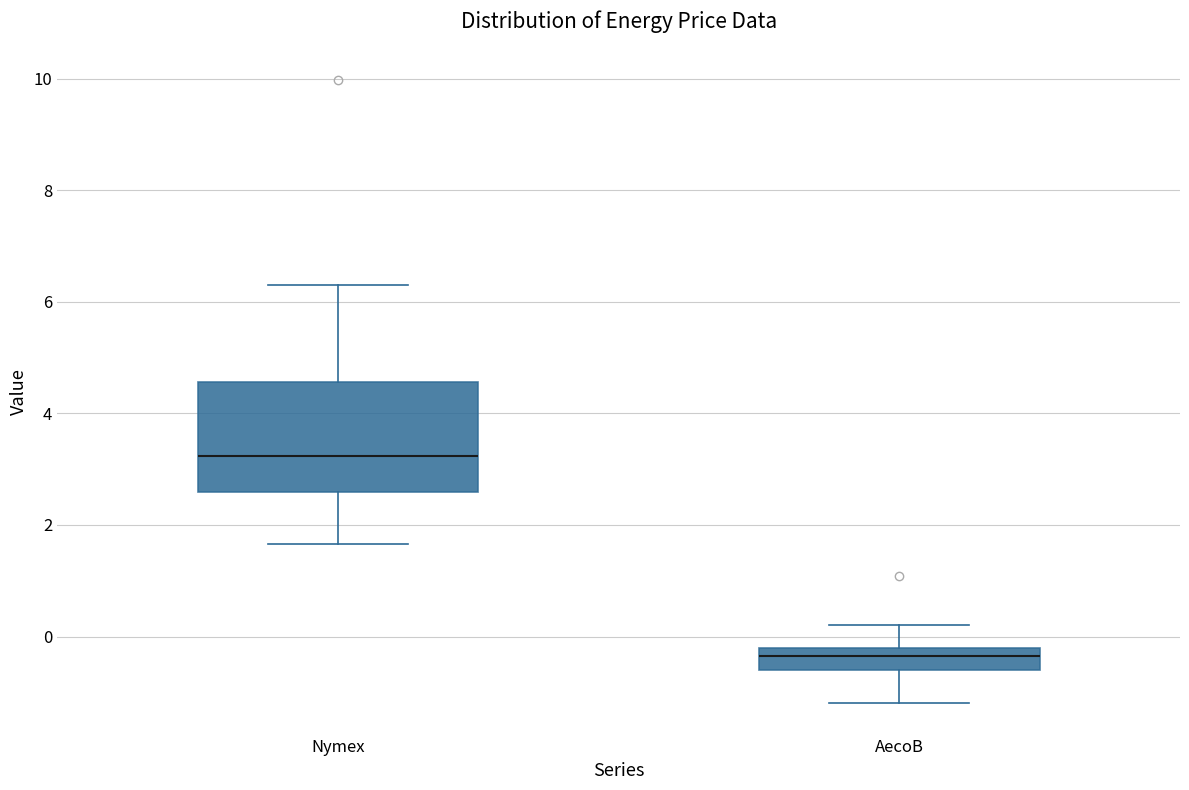

Reading left to right, read every box against the y-axis: the position of its median line, the range the box covers, and the ends of its whiskers. The values are not printed on the chart, so give them approximately, as read against the axis.

Nymex: median 3.2, box 2.6 to 4.6, whiskers 1.6 to 6.2
AecoB: median -0.4, box -0.6 to -0.2, whiskers -1.2 to 0.2